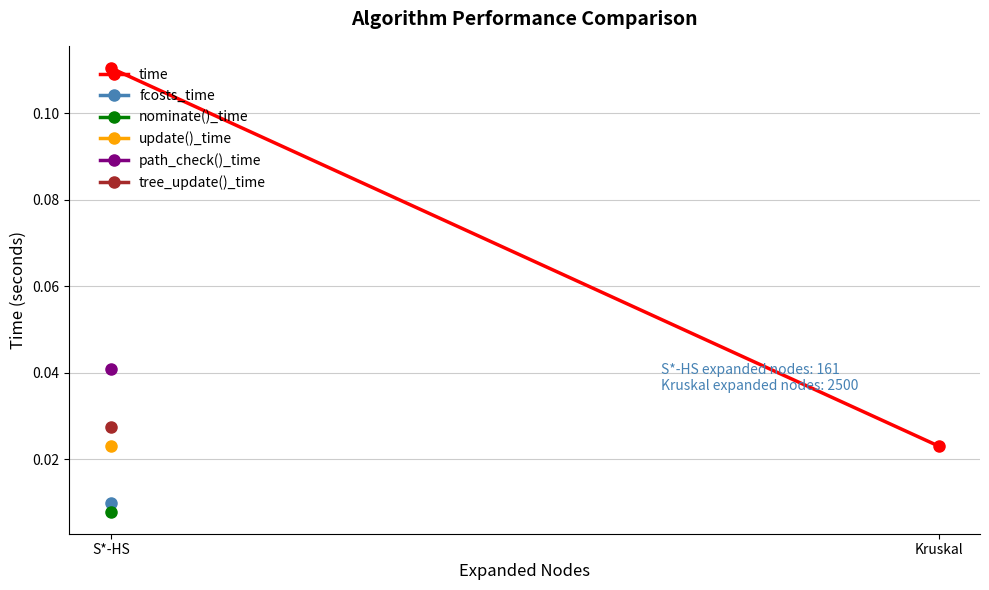

List the labels in order of value, smallest first.

Kruskal, S*-HS